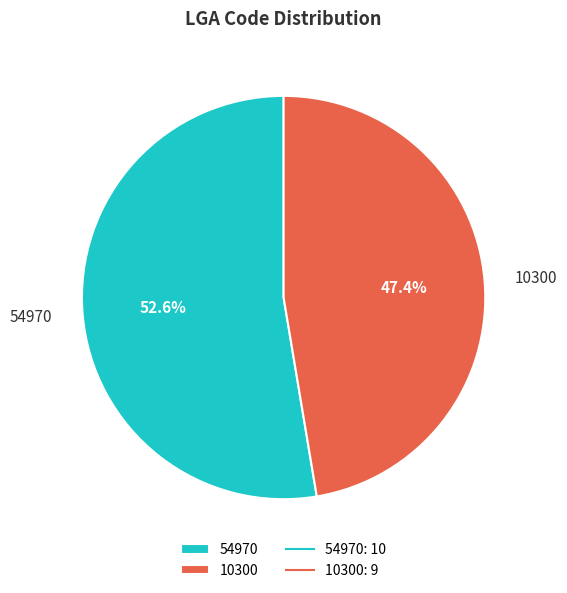

To the nearest percent, what percentage of the pie is 10300?

47%